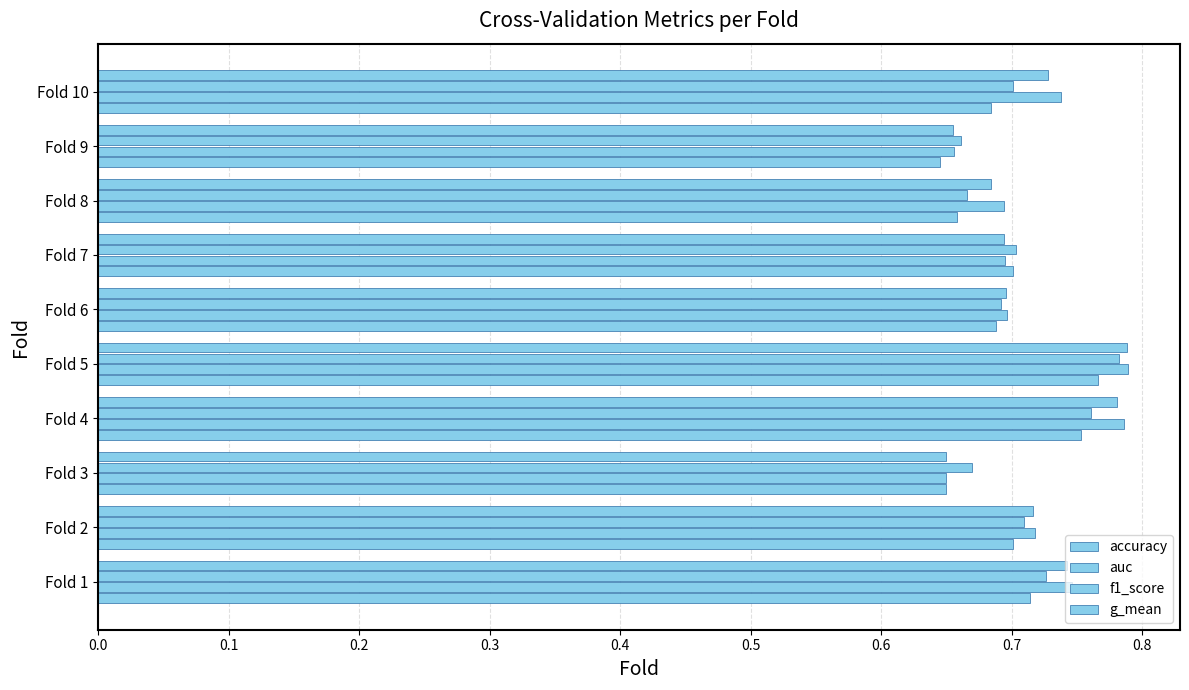

What is the average value of the accuracy series?

0.7